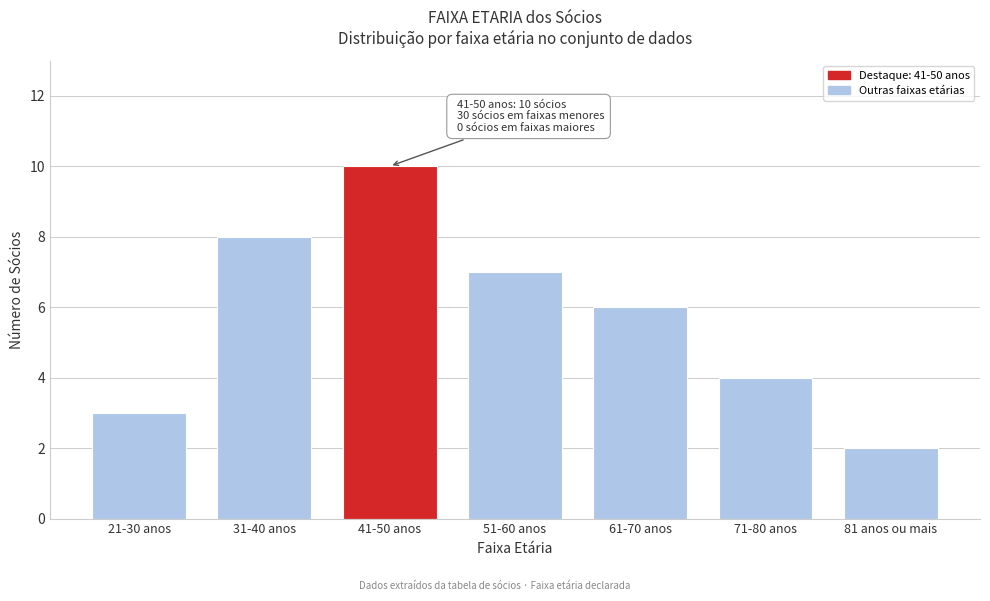

Reading left to right, extract all data points from this chart.

21-30 anos=3	31-40 anos=8	41-50 anos=10	51-60 anos=7	61-70 anos=6	71-80 anos=4	81 anos ou mais=2